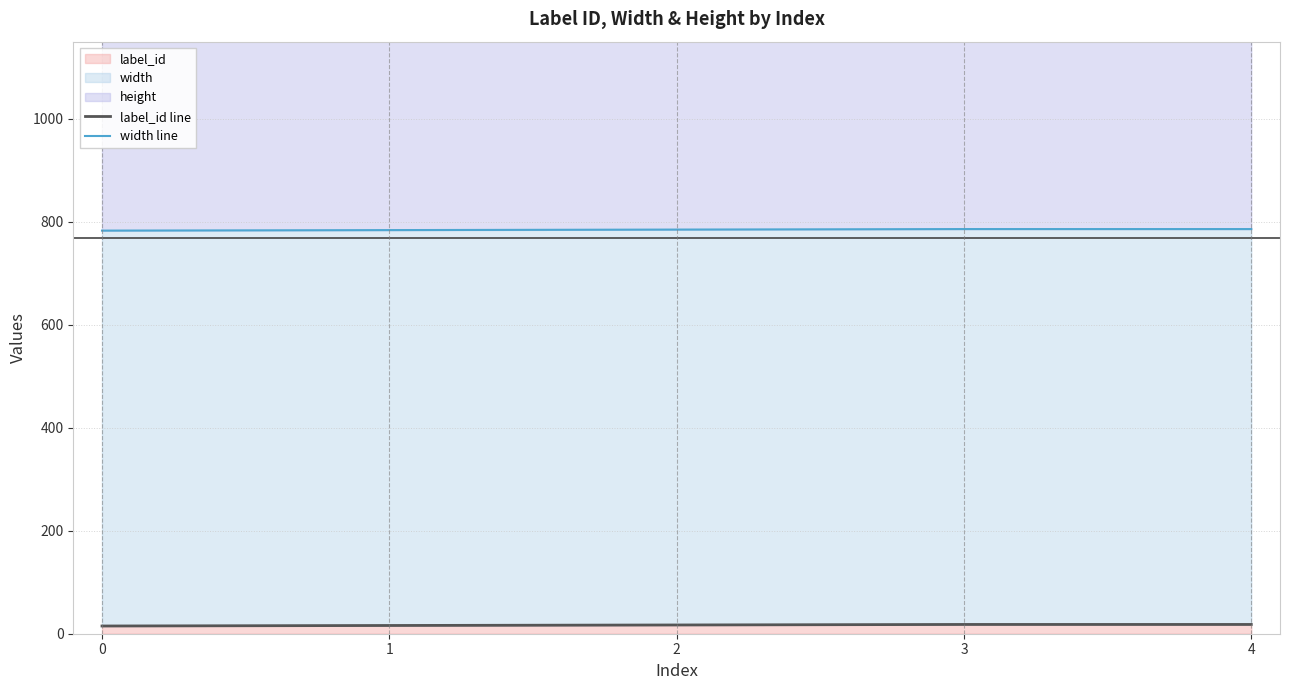

True or false: label_id line has more than 1 points higher than both neighbors.

False